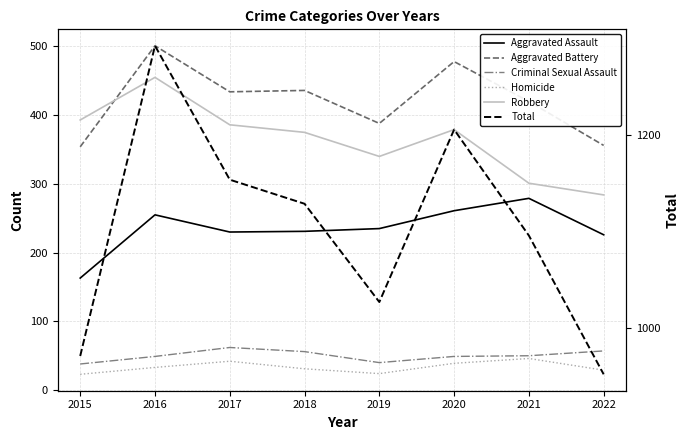

True or false: Total has more than 1 points higher than both neighbors.

True